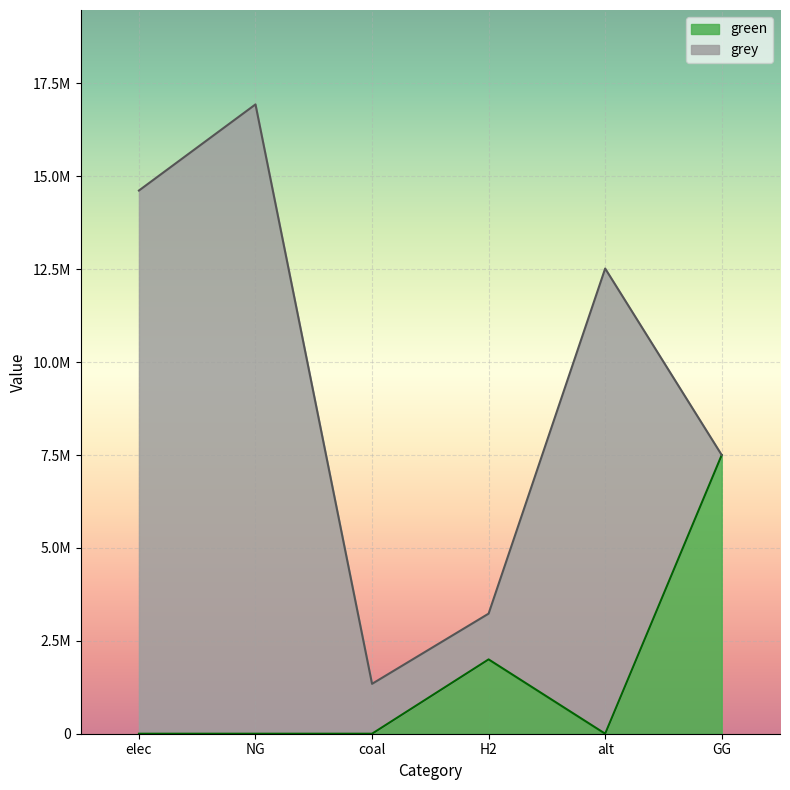

How many points are higher than both their immediate neighbors (excluding endpoints)?

1